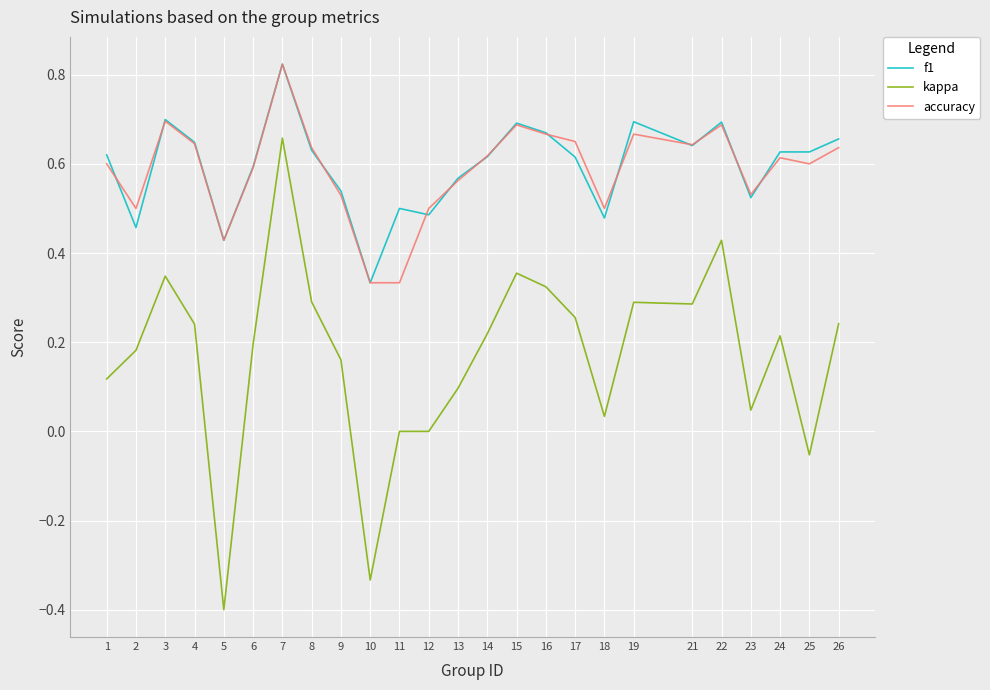

Is this an area chart (filled region under the line)?

No